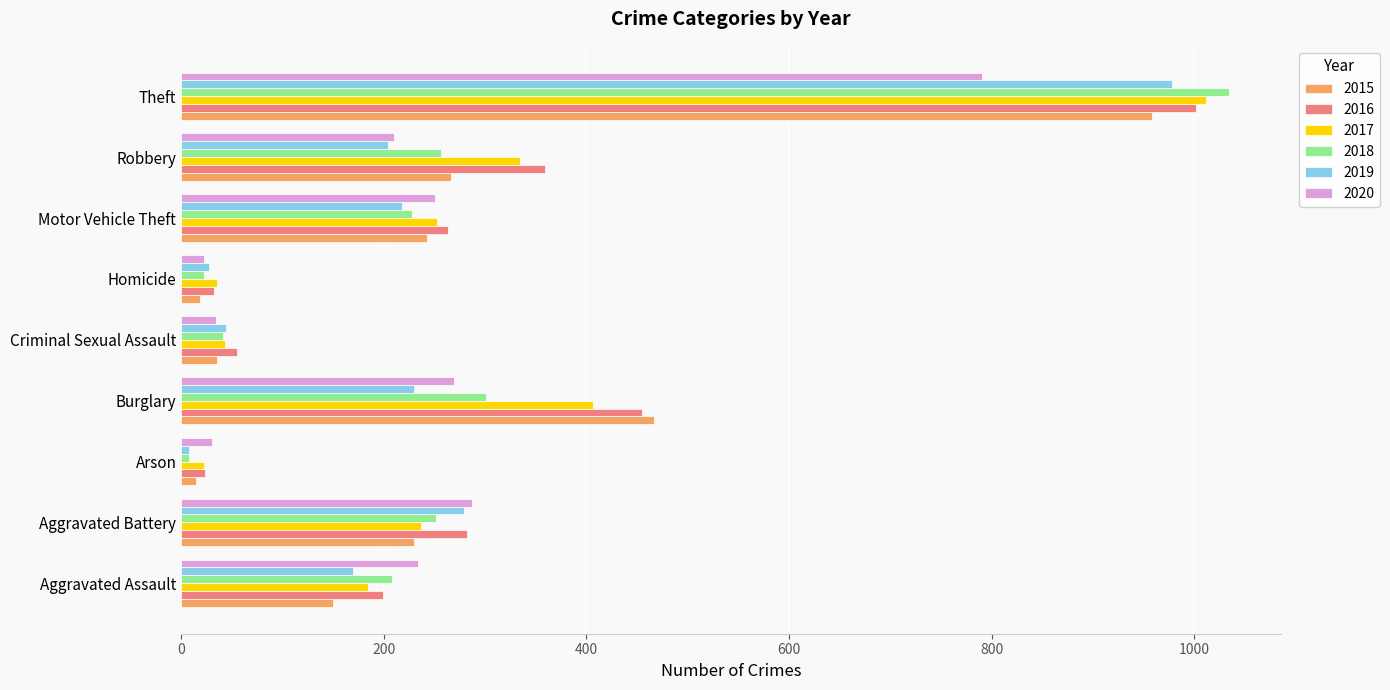

At which category is the sum across all series the highest?

Theft